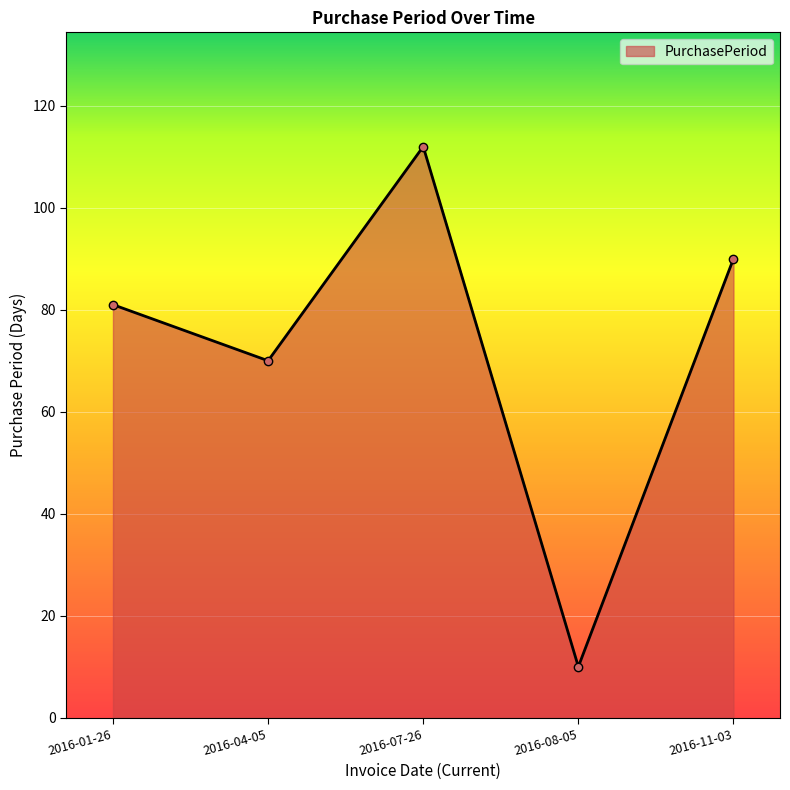

What is the minimum value shown in the chart?

10